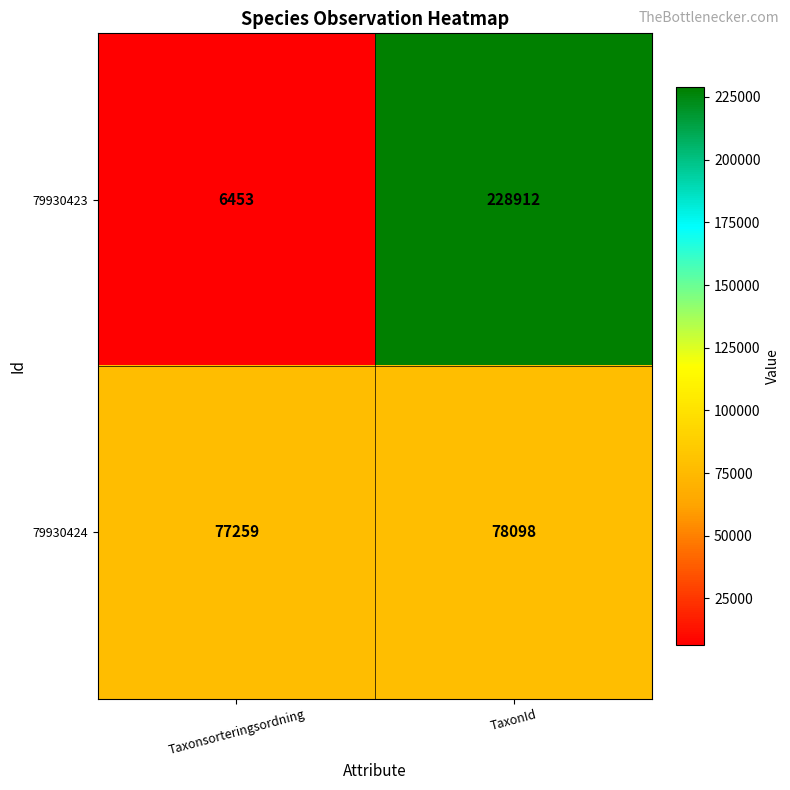

Where is 79930423 nearest to the value 117682?

Taxonsorteringsordning